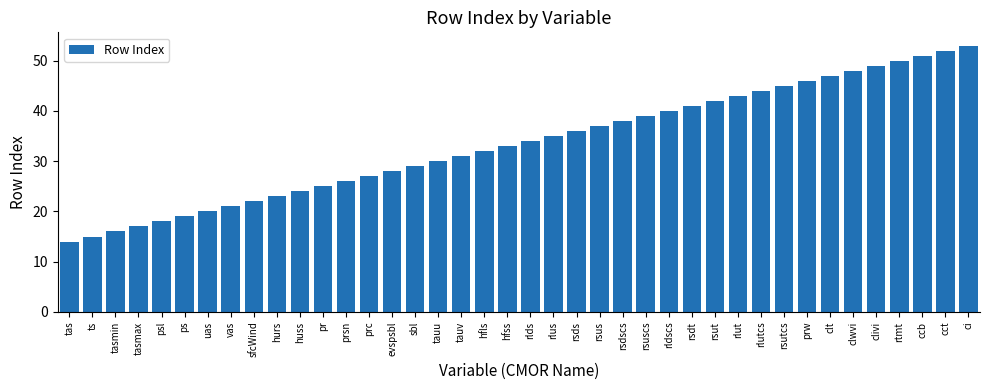

Rank the categories by value from highest to lowest.

ci, cct, ccb, rtmt, clivi, clwvi, clt, prw, rsutcs, rlutcs, rlut, rsut, rsdt, rldscs, rsuscs, rsdscs, rsus, rsds, rlus, rlds, hfss, hfls, tauv, tauu, sbl, evspsbl, prc, prsn, pr, huss, hurs, sfcWind, vas, uas, ps, psl, tasmax, tasmin, ts, tas